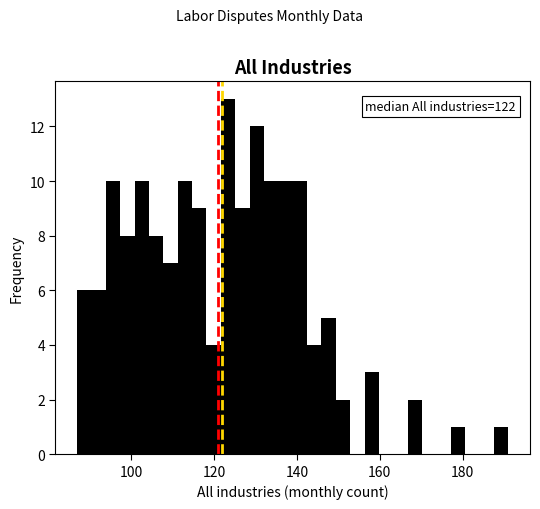

Read against the x-axis, roughly where is the centre of the tallest bar?

124